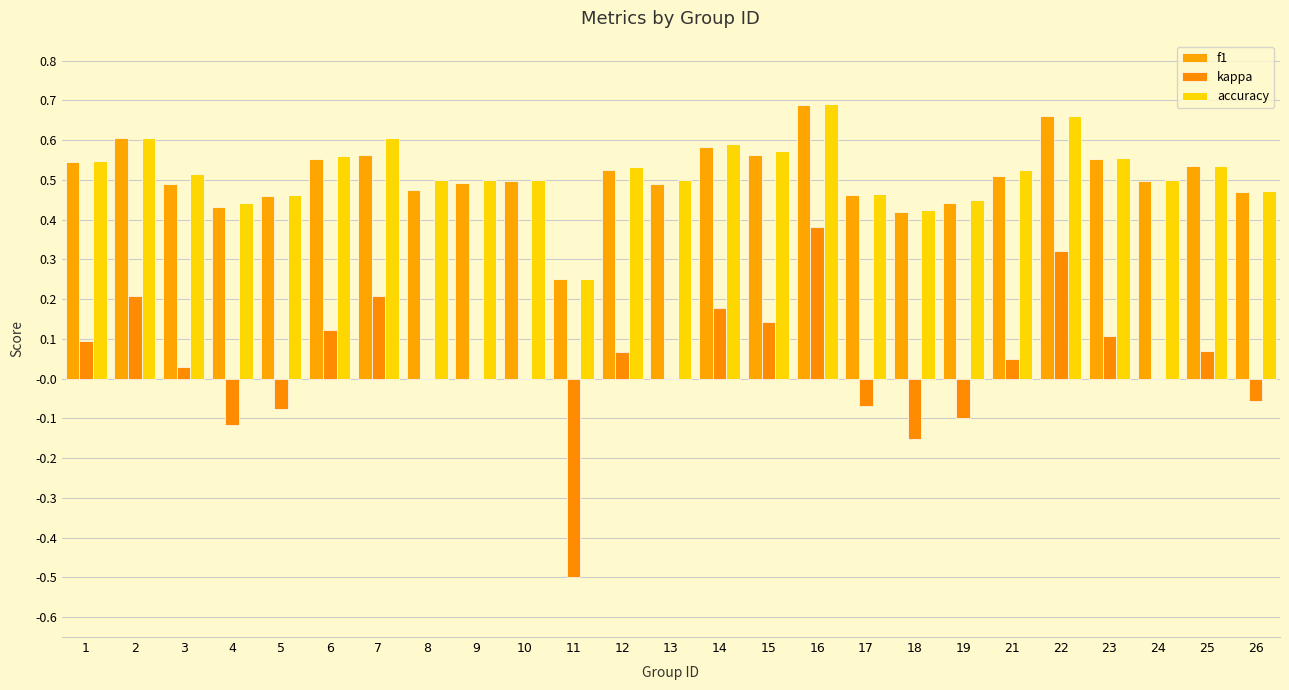

Which series changed the most between 4 and 23?

kappa